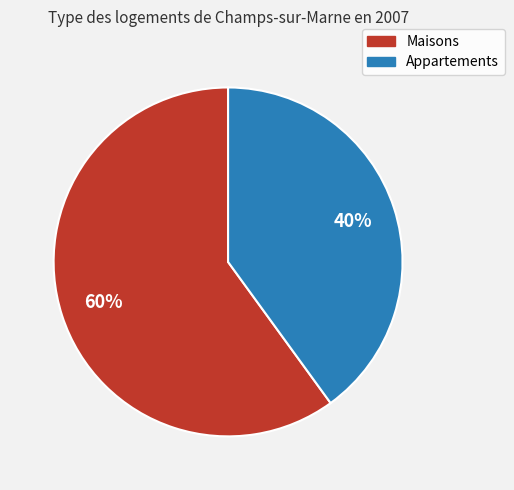

Which category has the biggest portion of the pie?

Maisons